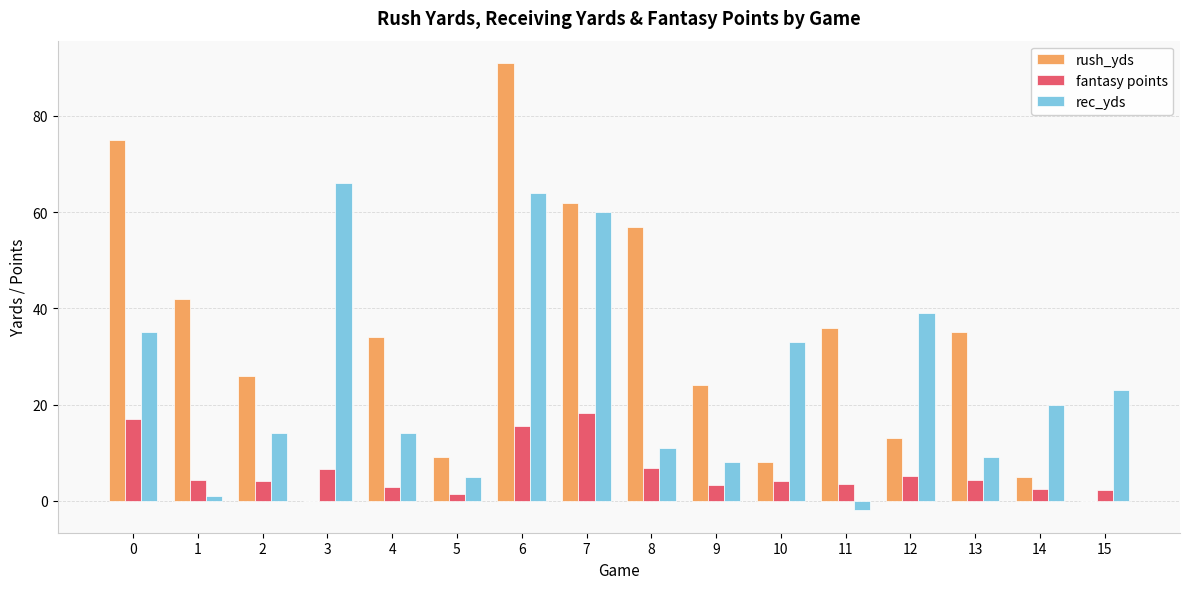

What is the sum of all rec_yds values?

400.0